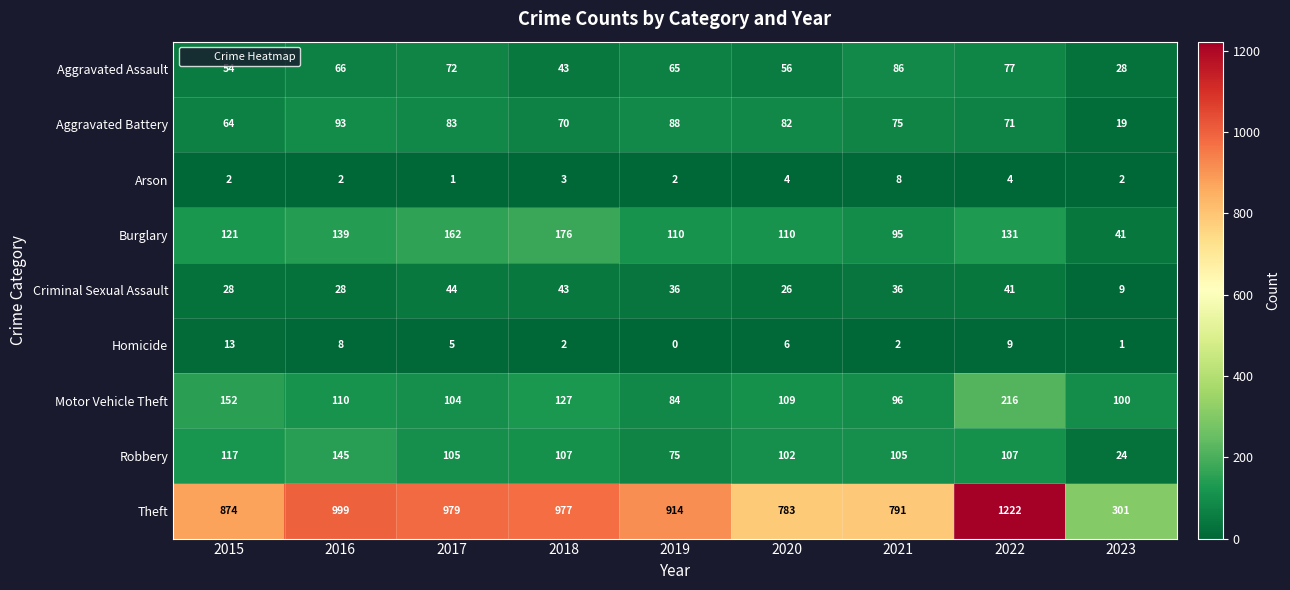

Between 2015 and 2020, which series saw the biggest shift?

Theft